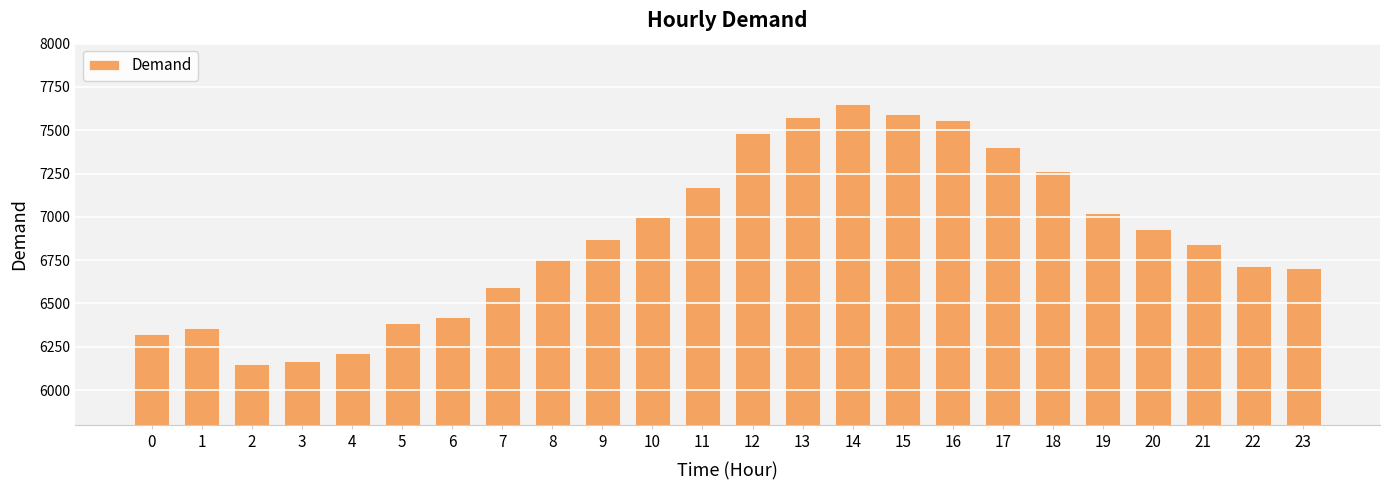

What is the difference between the maximum and minimum values?

1505